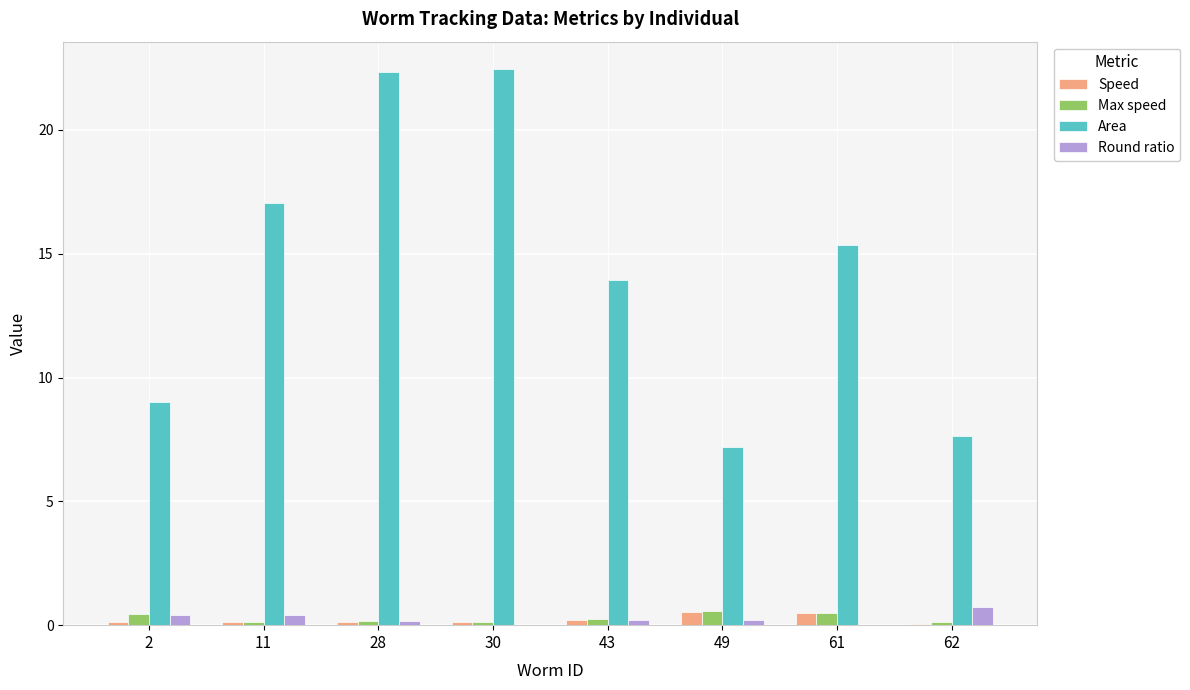

The Speed series shows 0.1 at 11. True or false?

True